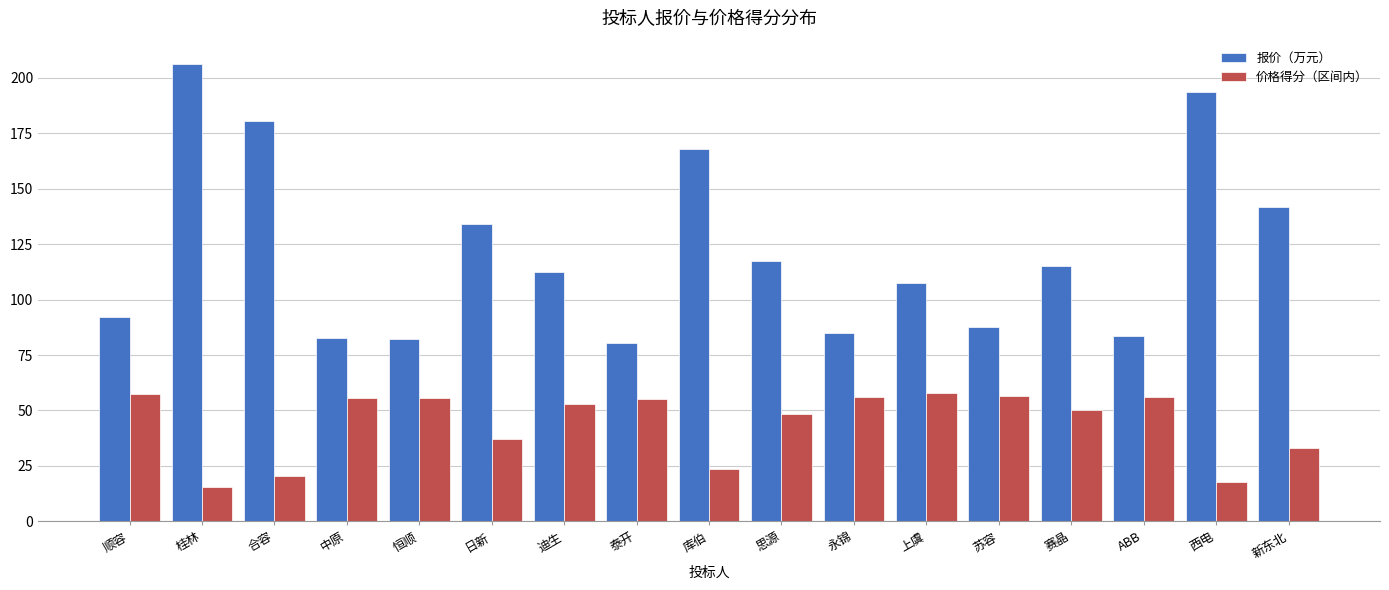

What are all the series names shown in the legend?

报价（万元）, 价格得分（区间内）